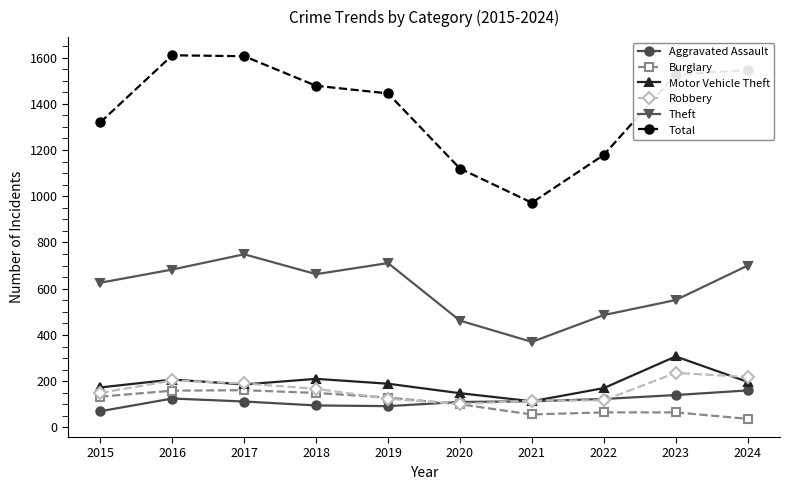

What is the approximate value of Motor Vehicle Theft at 2022, to the nearest 5?

170